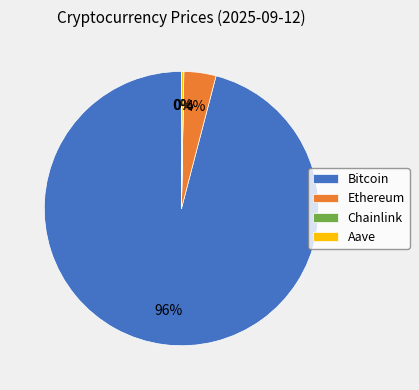

Does any single category account for the majority?

Yes